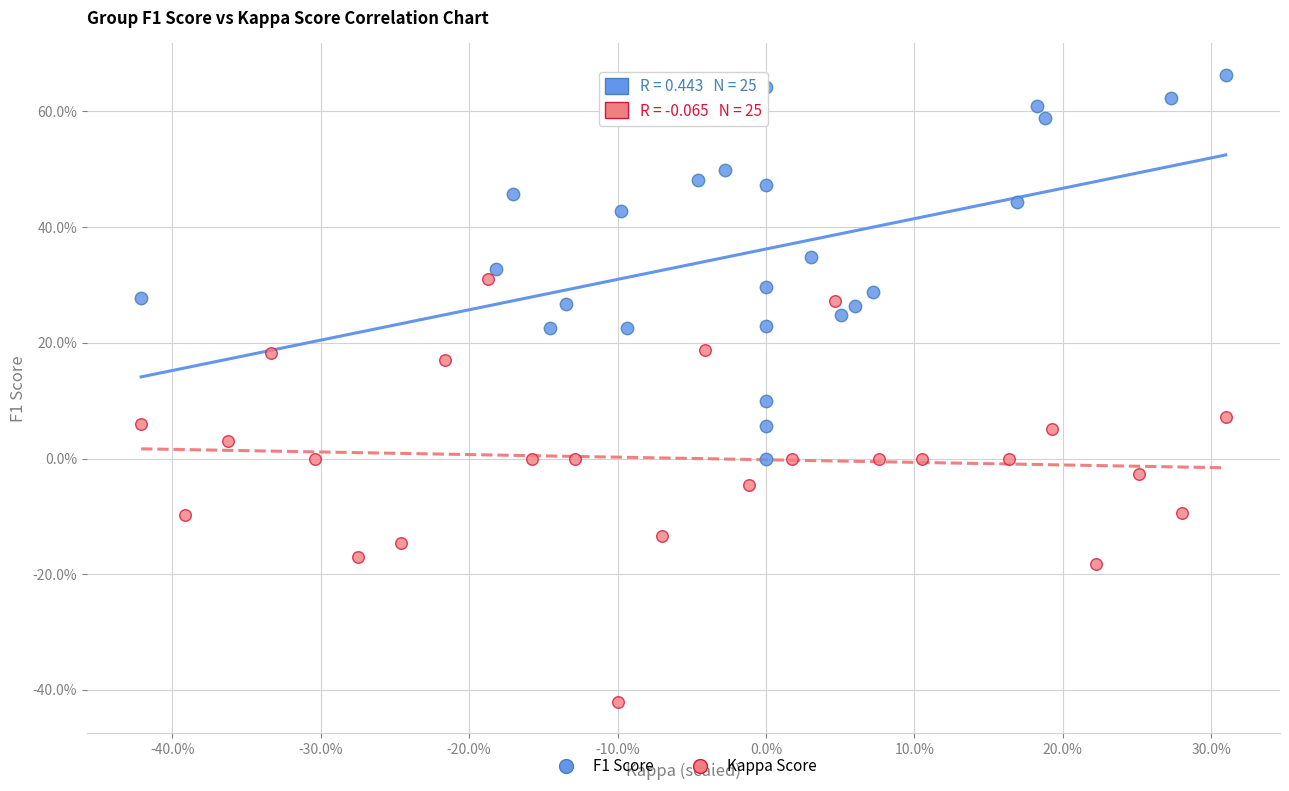

What are all the series names shown in the legend?

F1 Score, Kappa Score